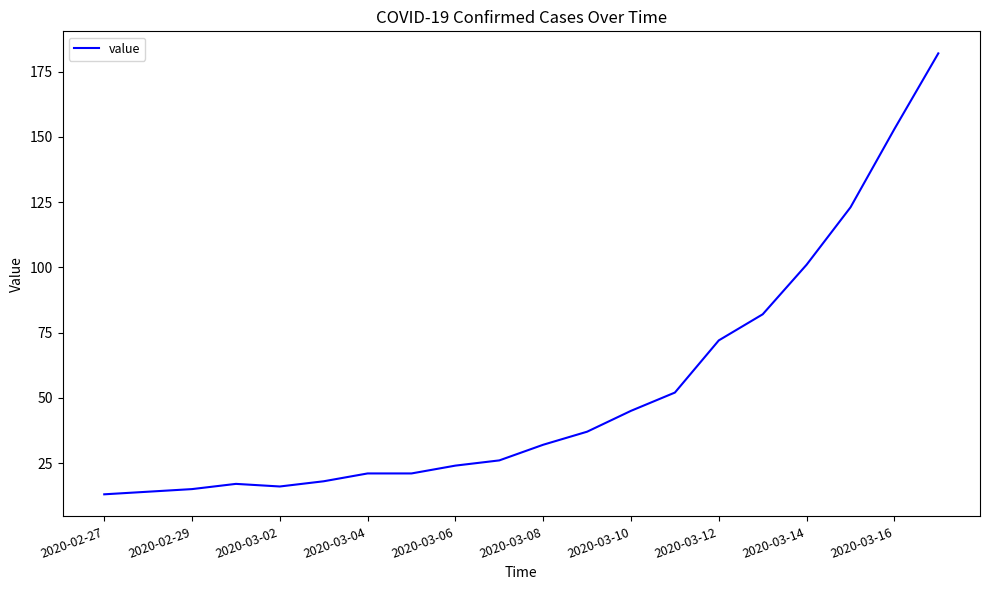

What is the minimum value shown in the chart?

13